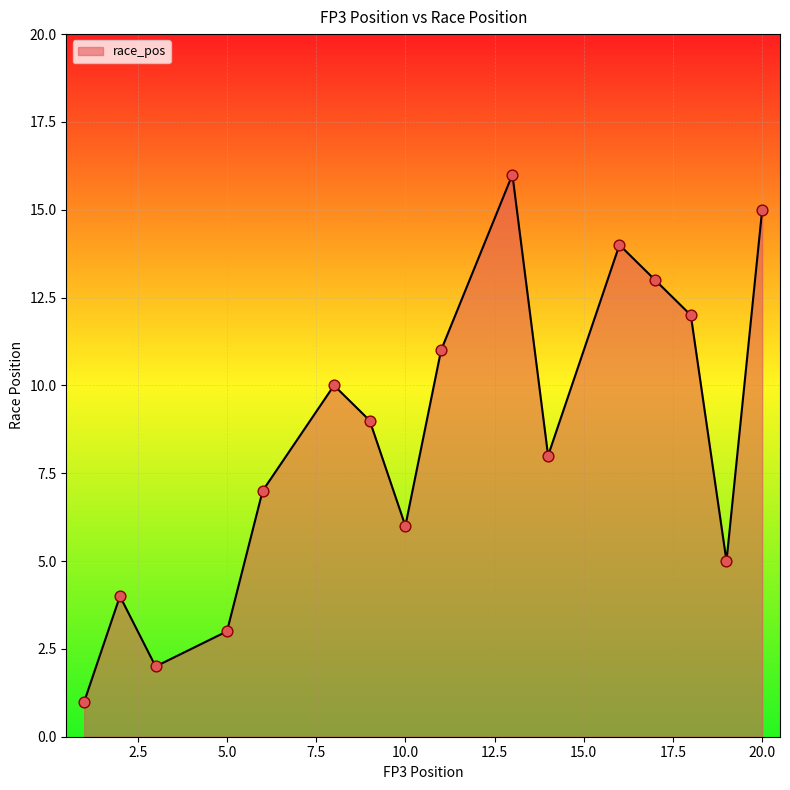

What is the difference between the maximum and minimum values?

15